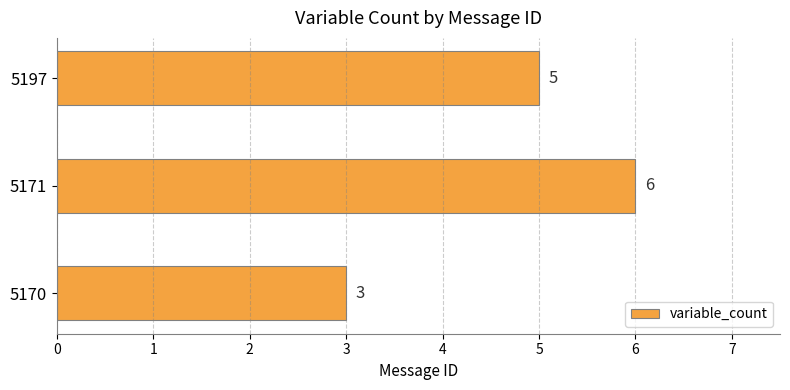

Read the value at 5197.

5